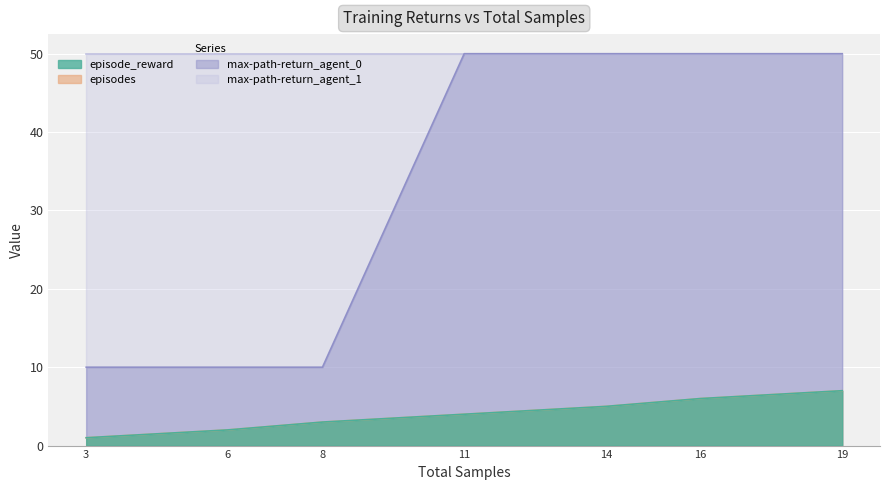

Which series changed the most between 14 and 16?

episode_reward